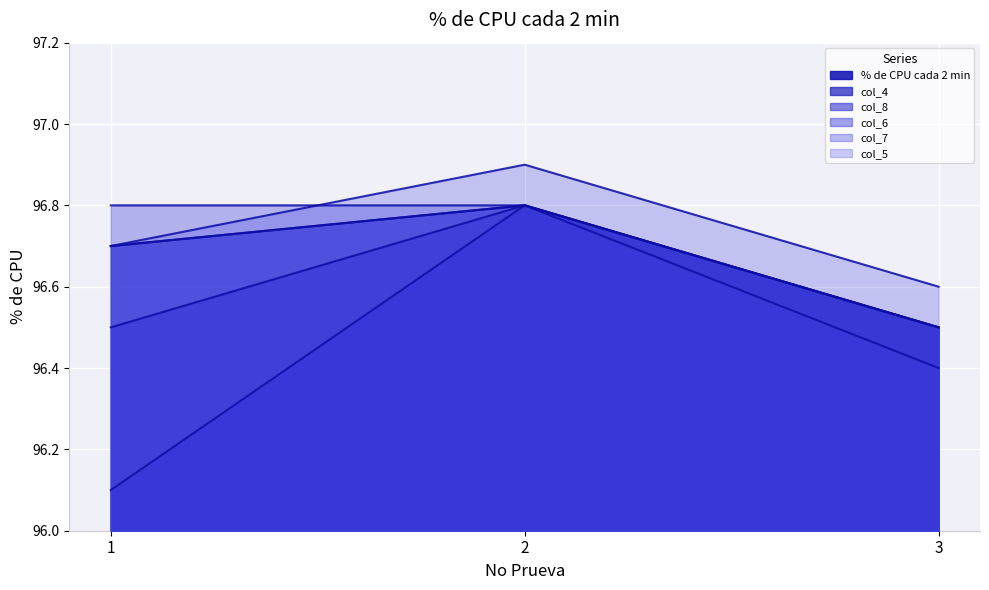

The col_8 series shows 96.8 at 2. True or false?

True